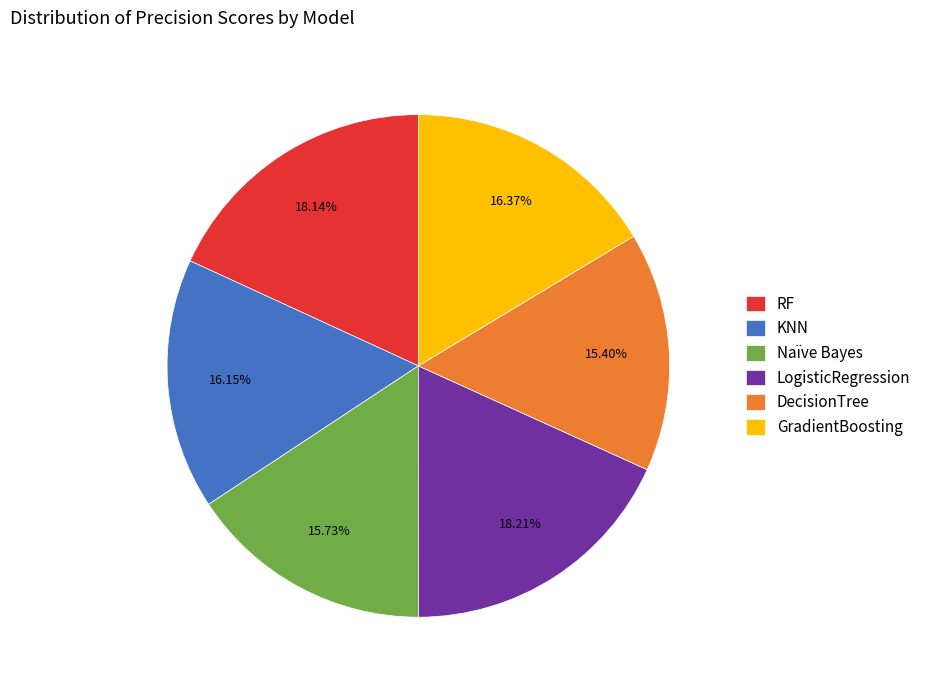

What percentage do RF and GradientBoosting together represent?

34.5%